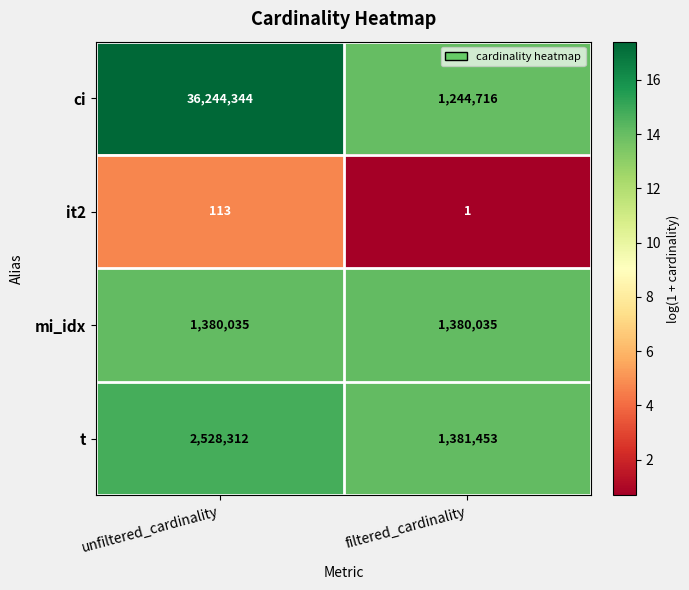

Which series has the widest spread of values?

ci